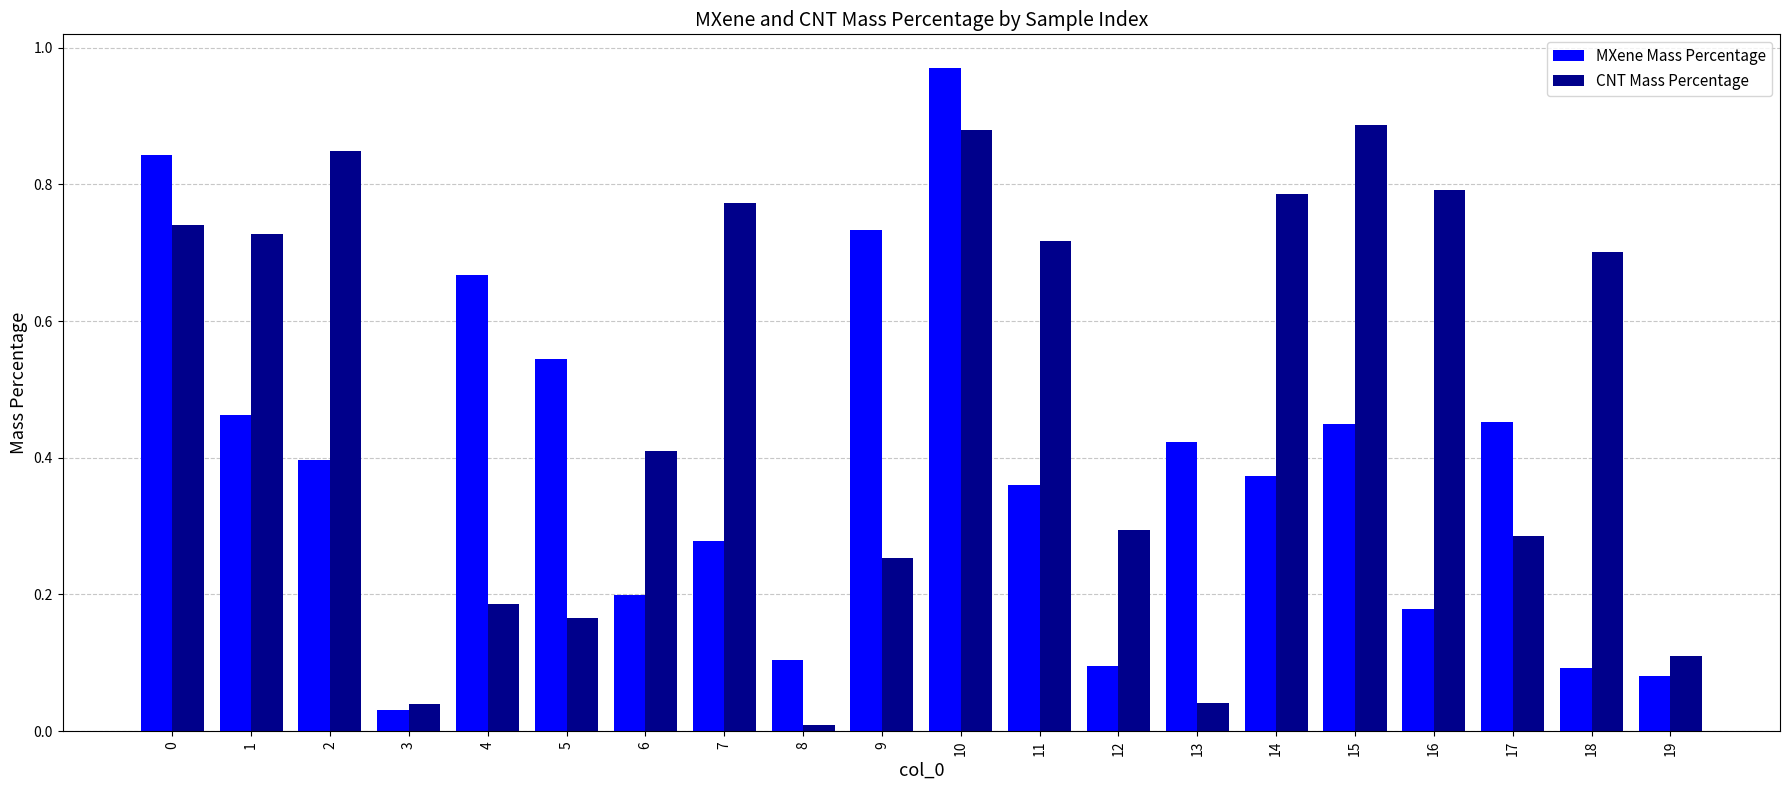

List the series in order of their overall mean, highest first.

CNT Mass Percentage, MXene Mass Percentage